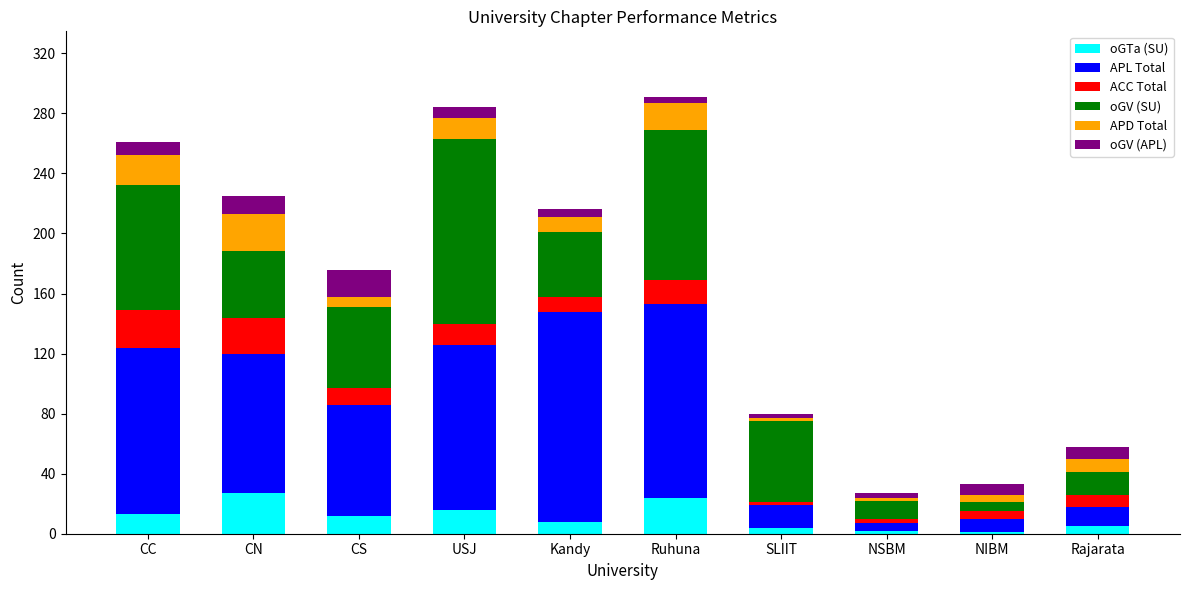

What is the highest value of the oGTa (SU) series?

27